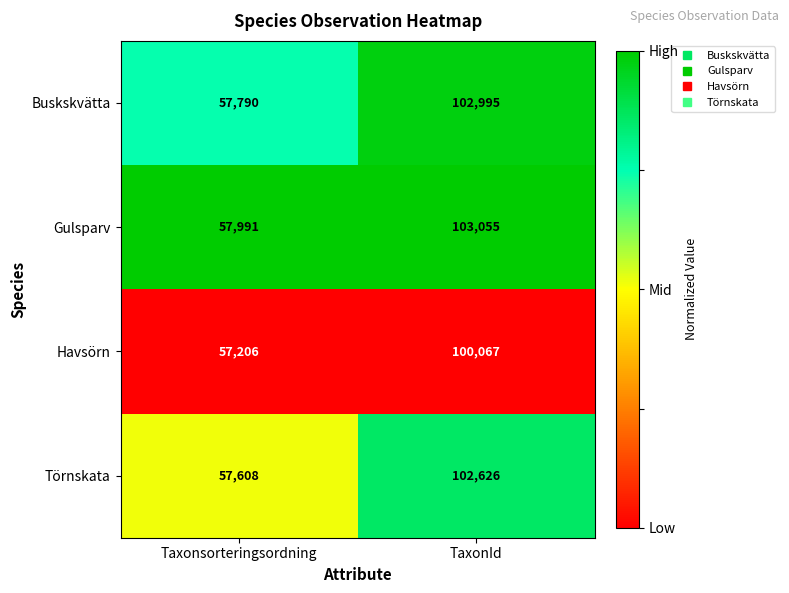

What is the approximate value of Gulsparv at Taxonsorteringsordning, to the nearest 10?

57990